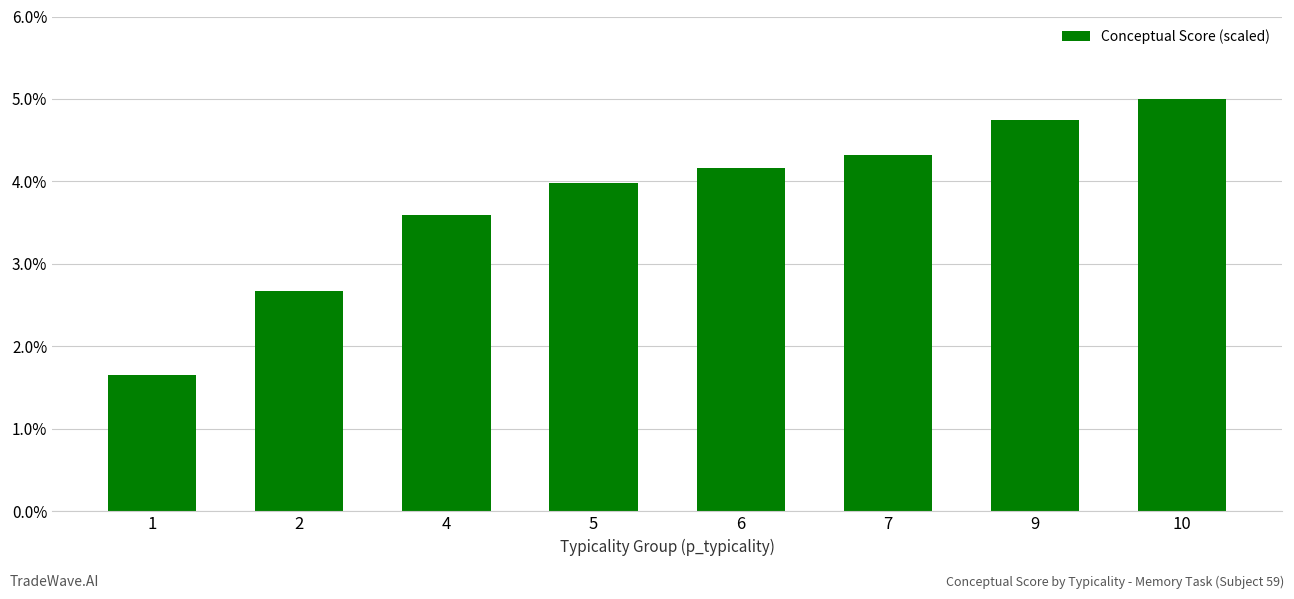

What is the average value?

3.8